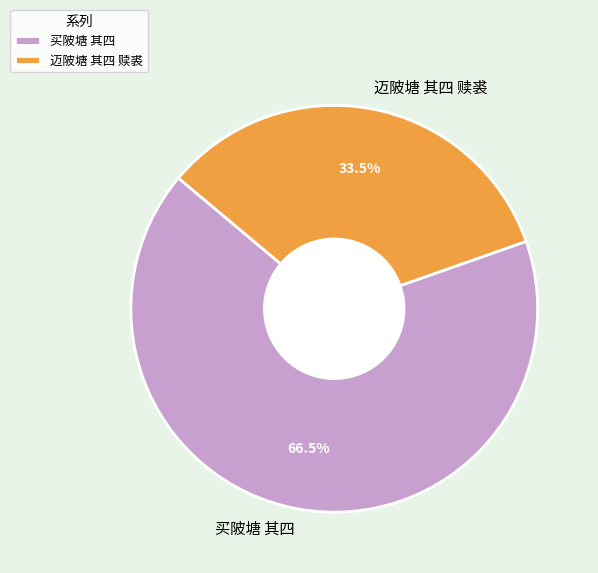

To the nearest percent, what is the difference between the 迈陂塘 其四 赎裘 and 买陂塘 其四 slice percentages?

33%